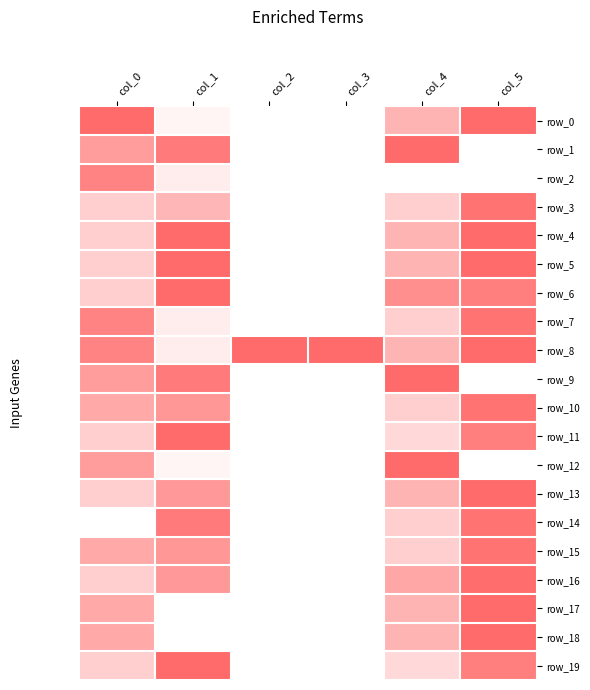

Reading left to right, transcribe all the data shown in this chart.

row_0: col_0=1.0	col_1=0.1	col_2=0.0	col_3=0.0	col_4=0.5	col_5=1.0
row_1: col_0=0.7	col_1=0.9	col_2=0.0	col_3=0.0	col_4=1.0	col_5=0.0
row_2: col_0=0.8	col_1=0.1	col_2=0.0	col_3=0.0	col_4=0.0	col_5=0.0
row_3: col_0=0.3	col_1=0.5	col_2=0.0	col_3=0.0	col_4=0.3	col_5=0.9
row_4: col_0=0.3	col_1=1.0	col_2=0.0	col_3=0.0	col_4=0.5	col_5=1.0
row_5: col_0=0.3	col_1=1.0	col_2=0.0	col_3=0.0	col_4=0.5	col_5=1.0
row_6: col_0=0.3	col_1=1.0	col_2=0.0	col_3=0.0	col_4=0.8	col_5=0.9
row_7: col_0=0.8	col_1=0.1	col_2=0.0	col_3=0.0	col_4=0.3	col_5=0.9
row_8: col_0=0.8	col_1=0.1	col_2=1.0	col_3=1.0	col_4=0.5	col_5=1.0
row_9: col_0=0.7	col_1=0.9	col_2=0.0	col_3=0.0	col_4=1.0	col_5=0.0
row_10: col_0=0.6	col_1=0.7	col_2=0.0	col_3=0.0	col_4=0.3	col_5=0.9
row_11: col_0=0.3	col_1=1.0	col_2=0.0	col_3=0.0	col_4=0.2	col_5=0.9
row_12: col_0=0.7	col_1=0.1	col_2=0.0	col_3=0.0	col_4=1.0	col_5=0.0
row_13: col_0=0.3	col_1=0.7	col_2=0.0	col_3=0.0	col_4=0.5	col_5=1.0
row_14: col_0=0.0	col_1=0.9	col_2=0.0	col_3=0.0	col_4=0.3	col_5=0.9
row_15: col_0=0.6	col_1=0.7	col_2=0.0	col_3=0.0	col_4=0.3	col_5=0.9
row_16: col_0=0.3	col_1=0.7	col_2=0.0	col_3=0.0	col_4=0.6	col_5=1.0
row_17: col_0=0.6	col_1=0.0	col_2=0.0	col_3=0.0	col_4=0.5	col_5=1.0
row_18: col_0=0.6	col_1=0.0	col_2=0.0	col_3=0.0	col_4=0.5	col_5=1.0
row_19: col_0=0.3	col_1=1.0	col_2=0.0	col_3=0.0	col_4=0.2	col_5=0.9